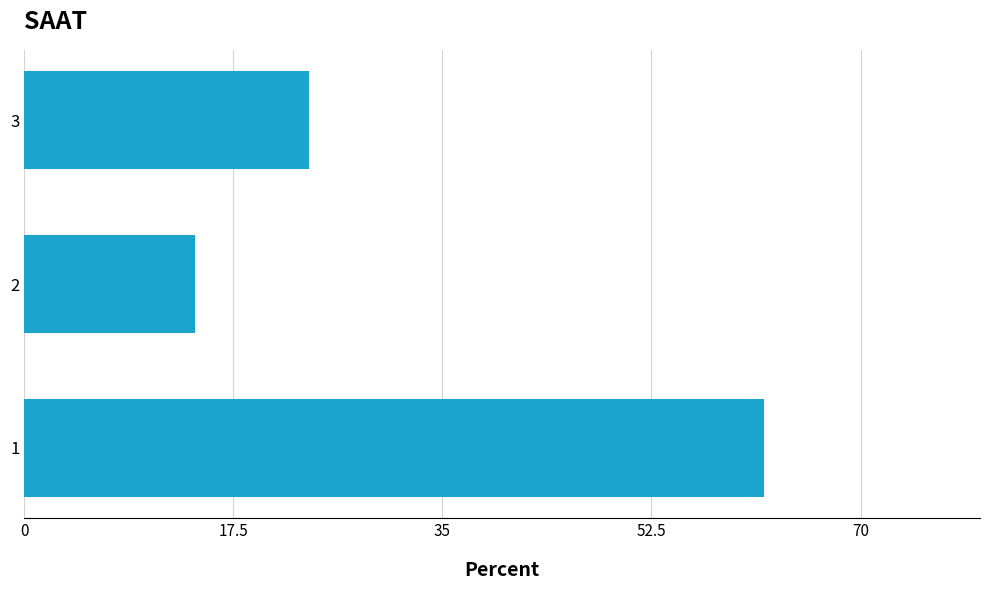

How many data points are above 23?

2